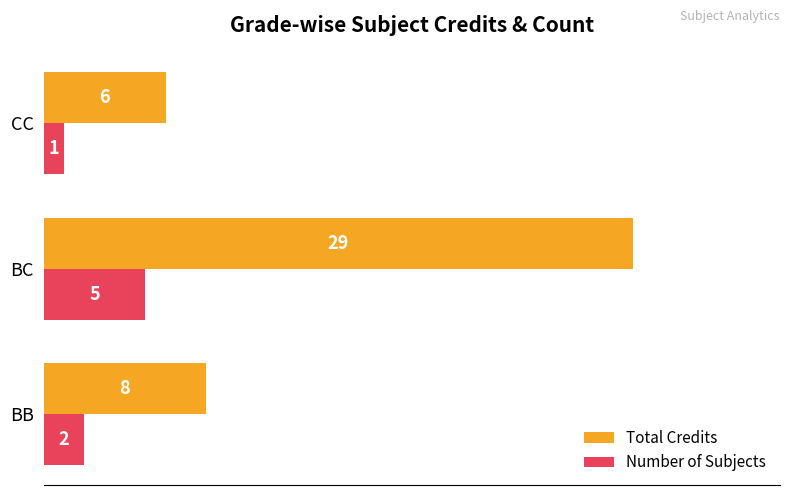

Where is Number of Subjects nearest to the value 3?

BB